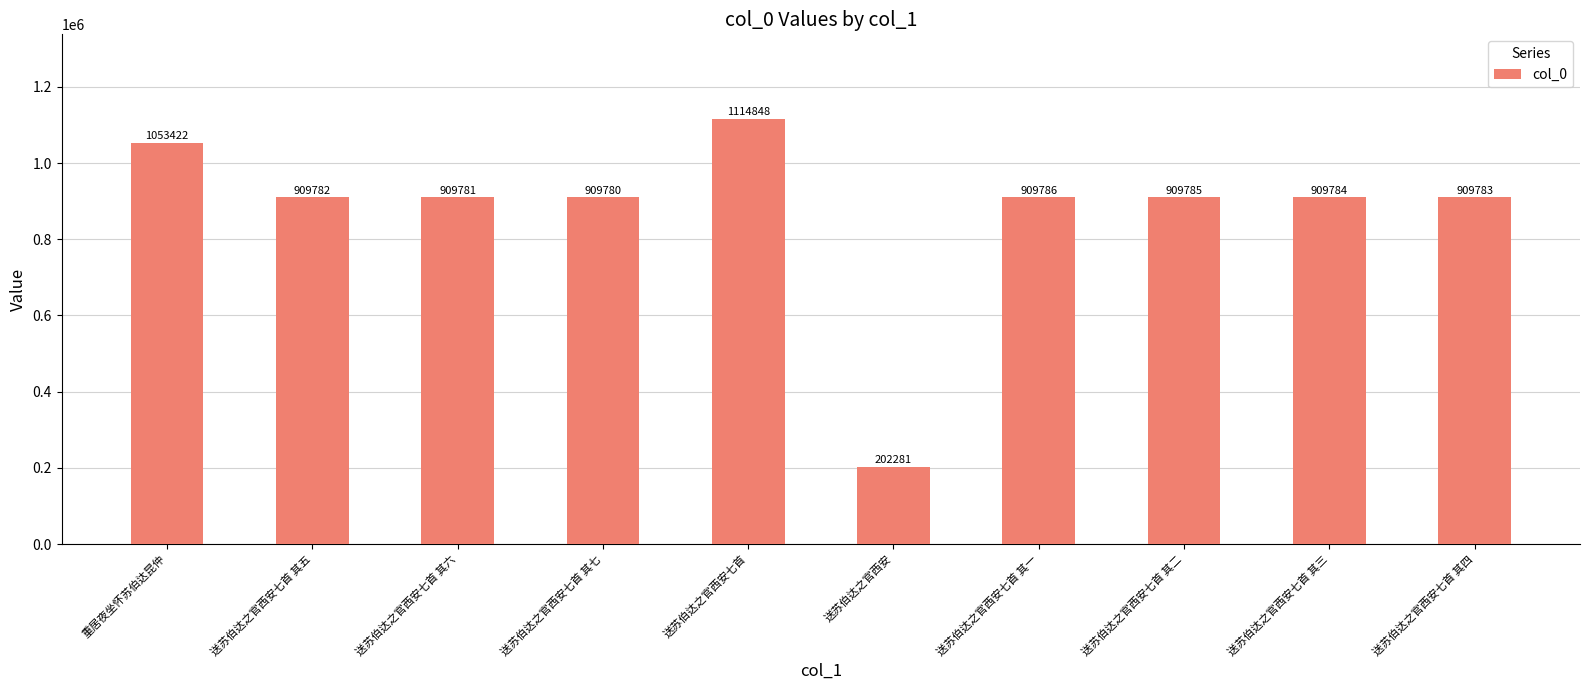

What is the change in value from 重居夜坐怀苏伯达昆仲 to 送苏伯达之官西安七首 其五?

-143640